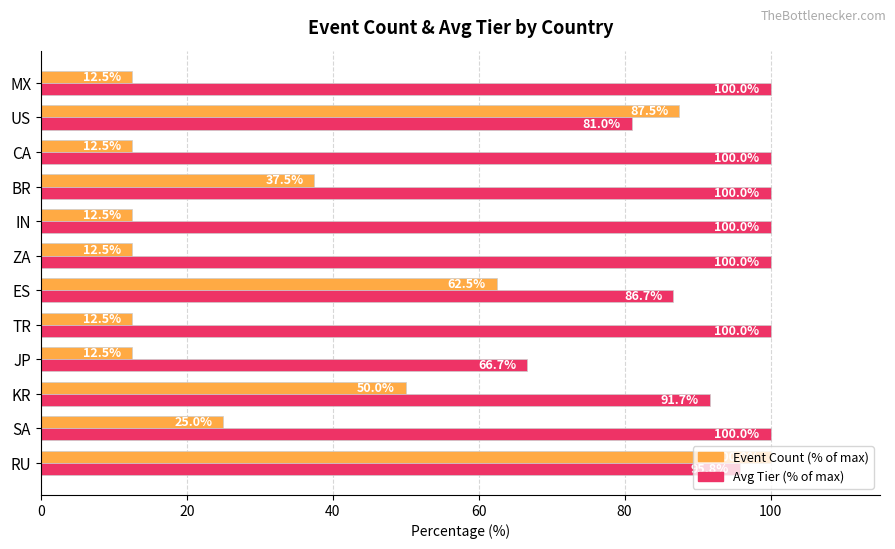

What is the smallest value displayed?

12.5